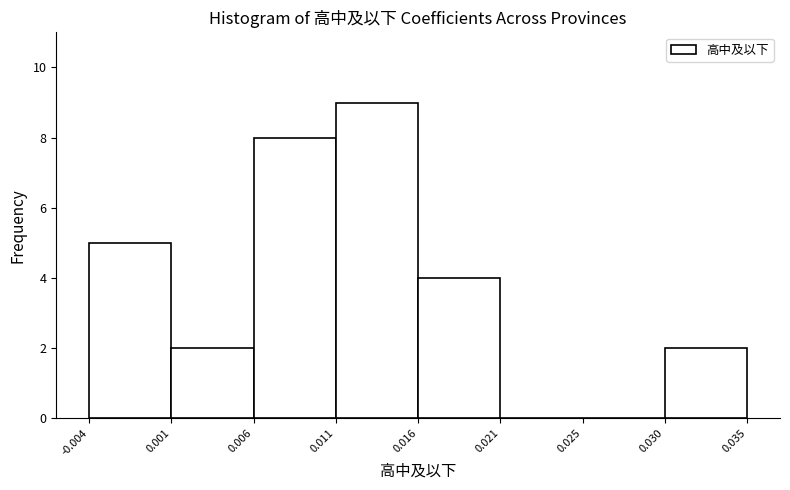

Reading right to left, transcribe all the data shown in this chart.

0.035=2	0.025=0	0.021=0	0.016=4	0.011=9	0.006=8	0.001=2	-0.004=5